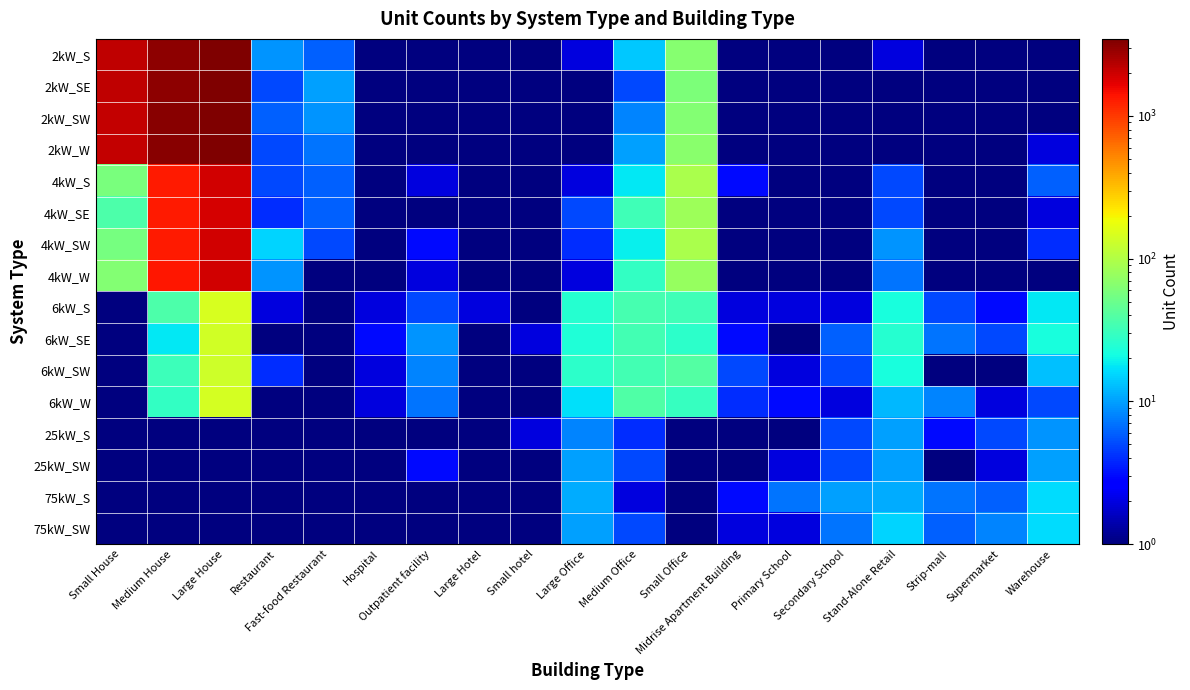

Reading right to left, what are all the values shown in this chart?

2kW_S: Warehouse=0.5	Supermarket=0.5	Strip-mall=0.5	Stand-Alone Retail=2.0	Secondary School=1.0	Primary School=0.5	Midrise Apartment Building=0.5	Small Office=65.0	Medium Office=14.0	Large Office=2.0	Small hotel=0.5	Large Hotel=0.5	Outpatient facility=0.5	Hospital=0.5	Fast-food Restaurant=6.0	Restaurant=9.0	Large House=3457.0	Medium House=3135.0	Small House=2201.0
2kW_SE: Warehouse=0.5	Supermarket=0.5	Strip-mall=0.5	Stand-Alone Retail=1.0	Secondary School=0.5	Primary School=0.5	Midrise Apartment Building=0.5	Small Office=59.0	Medium Office=5.0	Large Office=0.5	Small hotel=0.5	Large Hotel=0.5	Outpatient facility=0.5	Hospital=0.5	Fast-food Restaurant=10.0	Restaurant=5.0	Large House=3466.0	Medium House=3142.0	Small House=2218.0
2kW_SW: Warehouse=1.0	Supermarket=0.5	Strip-mall=0.5	Stand-Alone Retail=1.0	Secondary School=0.5	Primary School=0.5	Midrise Apartment Building=0.5	Small Office=63.0	Medium Office=8.0	Large Office=1.0	Small hotel=0.5	Large Hotel=0.5	Outpatient facility=0.5	Hospital=0.5	Fast-food Restaurant=9.0	Restaurant=6.0	Large House=3428.0	Medium House=3169.0	Small House=2148.0
2kW_W: Warehouse=2.0	Supermarket=0.5	Strip-mall=0.5	Stand-Alone Retail=1.0	Secondary School=0.5	Primary School=0.5	Midrise Apartment Building=0.5	Small Office=68.0	Medium Office=10.0	Large Office=1.0	Small hotel=0.5	Large Hotel=0.5	Outpatient facility=0.5	Hospital=0.5	Fast-food Restaurant=7.0	Restaurant=5.0	Large House=3366.0	Medium House=3228.0	Small House=2146.0
4kW_S: Warehouse=6.0	Supermarket=0.5	Strip-mall=1.0	Stand-Alone Retail=5.0	Secondary School=0.5	Primary School=0.5	Midrise Apartment Building=3.0	Small Office=93.0	Medium Office=18.0	Large Office=2.0	Small hotel=0.5	Large Hotel=0.5	Outpatient facility=2.0	Hospital=0.5	Fast-food Restaurant=6.0	Restaurant=5.0	Large House=1904.0	Medium House=1328.0	Small House=58.0
4kW_SE: Warehouse=2.0	Supermarket=0.5	Strip-mall=1.0	Stand-Alone Retail=5.0	Secondary School=0.5	Primary School=0.5	Midrise Apartment Building=0.5	Small Office=82.0	Medium Office=33.0	Large Office=5.0	Small hotel=0.5	Large Hotel=0.5	Outpatient facility=0.5	Hospital=1.0	Fast-food Restaurant=6.0	Restaurant=4.0	Large House=1851.0	Medium House=1333.0	Small House=37.0
4kW_SW: Warehouse=4.0	Supermarket=1.0	Strip-mall=1.0	Stand-Alone Retail=9.0	Secondary School=0.5	Primary School=0.5	Midrise Apartment Building=1.0	Small Office=93.0	Medium Office=19.0	Large Office=4.0	Small hotel=0.5	Large Hotel=0.5	Outpatient facility=3.0	Hospital=0.5	Fast-food Restaurant=5.0	Restaurant=15.0	Large House=1947.0	Medium House=1317.0	Small House=57.0
4kW_W: Warehouse=1.0	Supermarket=0.5	Strip-mall=0.5	Stand-Alone Retail=7.0	Secondary School=1.0	Primary School=0.5	Midrise Apartment Building=0.5	Small Office=78.0	Medium Office=29.0	Large Office=2.0	Small hotel=0.5	Large Hotel=0.5	Outpatient facility=2.0	Hospital=0.5	Fast-food Restaurant=1.0	Restaurant=9.0	Large House=1894.0	Medium House=1367.0	Small House=64.0
6kW_S: Warehouse=18.0	Supermarket=3.0	Strip-mall=5.0	Stand-Alone Retail=22.0	Secondary School=2.0	Primary School=2.0	Midrise Apartment Building=2.0	Small Office=33.0	Medium Office=35.0	Large Office=25.0	Small hotel=0.5	Large Hotel=2.0	Outpatient facility=5.0	Hospital=2.0	Fast-food Restaurant=0.5	Restaurant=2.0	Large House=145.0	Medium House=37.0	Small House=0.5
6kW_SE: Warehouse=22.0	Supermarket=5.0	Strip-mall=7.0	Stand-Alone Retail=25.0	Secondary School=6.0	Primary School=0.5	Midrise Apartment Building=3.0	Small Office=27.0	Medium Office=34.0	Large Office=24.0	Small hotel=2.0	Large Hotel=1.0	Outpatient facility=9.0	Hospital=3.0	Fast-food Restaurant=0.5	Restaurant=0.5	Large House=135.0	Medium House=18.0	Small House=0.5
6kW_SW: Warehouse=13.0	Supermarket=0.5	Strip-mall=1.0	Stand-Alone Retail=22.0	Secondary School=5.0	Primary School=2.0	Midrise Apartment Building=5.0	Small Office=40.0	Medium Office=34.0	Large Office=27.0	Small hotel=0.5	Large Hotel=1.0	Outpatient facility=8.0	Hospital=2.0	Fast-food Restaurant=0.5	Restaurant=4.0	Large House=131.0	Medium House=32.0	Small House=0.5
6kW_W: Warehouse=5.0	Supermarket=2.0	Strip-mall=8.0	Stand-Alone Retail=12.0	Secondary School=2.0	Primary School=3.0	Midrise Apartment Building=4.0	Small Office=30.0	Medium Office=38.0	Large Office=17.0	Small hotel=1.0	Large Hotel=1.0	Outpatient facility=7.0	Hospital=2.0	Fast-food Restaurant=0.5	Restaurant=0.5	Large House=141.0	Medium House=29.0	Small House=0.5
25kW_S: Warehouse=9.0	Supermarket=5.0	Strip-mall=3.0	Stand-Alone Retail=10.0	Secondary School=5.0	Primary School=1.0	Midrise Apartment Building=0.5	Small Office=0.5	Medium Office=4.0	Large Office=8.0	Small hotel=2.0	Large Hotel=0.5	Outpatient facility=1.0	Hospital=0.5	Fast-food Restaurant=0.5	Restaurant=0.5	Large House=0.5	Medium House=0.5	Small House=0.5
25kW_SW: Warehouse=10.0	Supermarket=2.0	Strip-mall=1.0	Stand-Alone Retail=10.0	Secondary School=5.0	Primary School=2.0	Midrise Apartment Building=1.0	Small Office=0.5	Medium Office=5.0	Large Office=10.0	Small hotel=0.5	Large Hotel=0.5	Outpatient facility=3.0	Hospital=0.5	Fast-food Restaurant=0.5	Restaurant=0.5	Large House=0.5	Medium House=0.5	Small House=0.5
75kW_S: Warehouse=16.0	Supermarket=6.0	Strip-mall=7.0	Stand-Alone Retail=11.0	Secondary School=10.0	Primary School=7.0	Midrise Apartment Building=3.0	Small Office=0.5	Medium Office=2.0	Large Office=11.0	Small hotel=1.0	Large Hotel=0.5	Outpatient facility=1.0	Hospital=0.5	Fast-food Restaurant=0.5	Restaurant=0.5	Large House=0.5	Medium House=0.5	Small House=0.5
75kW_SW: Warehouse=16.0	Supermarket=8.0	Strip-mall=6.0	Stand-Alone Retail=15.0	Secondary School=7.0	Primary School=2.0	Midrise Apartment Building=2.0	Small Office=0.5	Medium Office=5.0	Large Office=10.0	Small hotel=0.5	Large Hotel=1.0	Outpatient facility=0.5	Hospital=1.0	Fast-food Restaurant=0.5	Restaurant=0.5	Large House=0.5	Medium House=0.5	Small House=0.5